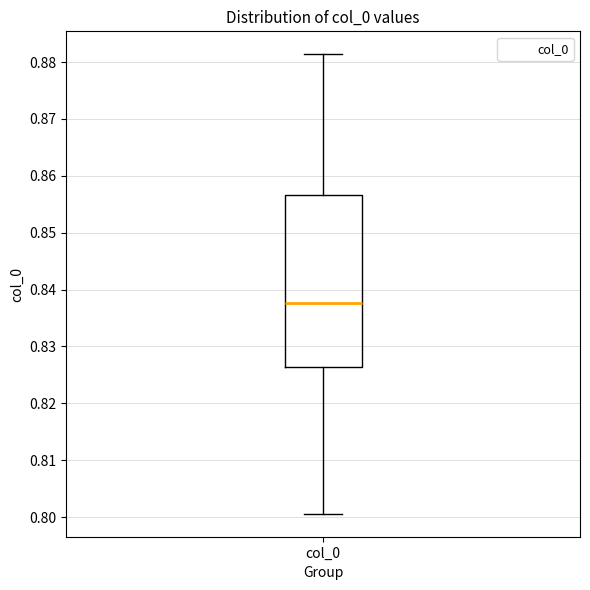

Read this box plot against the y-axis: the position of the median line, the range covered by the box, and the ends of both whiskers. The values are not printed on the chart, so give them approximately, as read against the axis.

median 0.838, box 0.826 to 0.857, whiskers 0.801 to 0.881